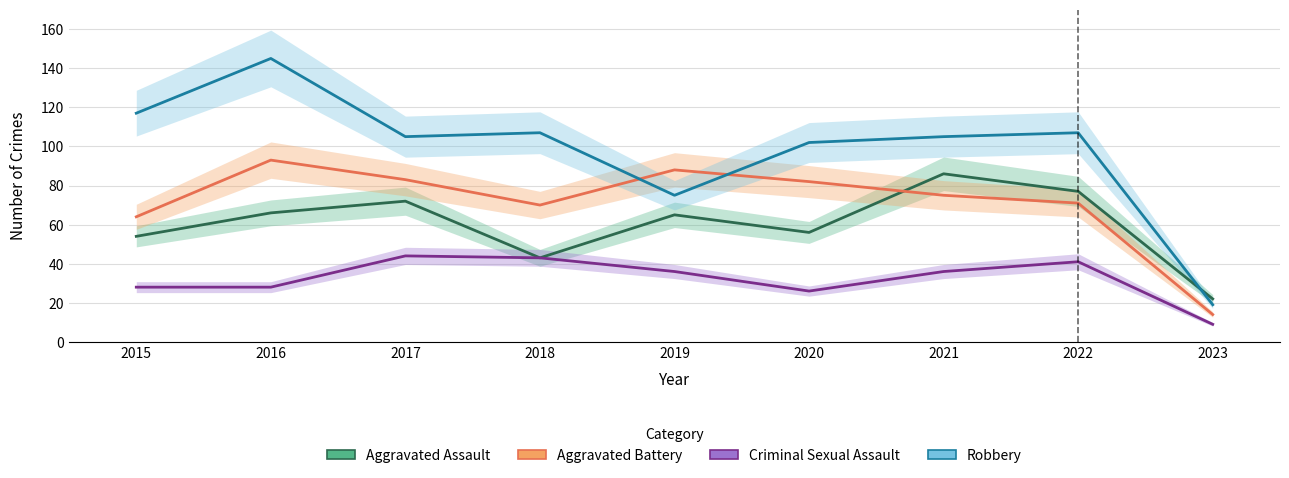

What are all the series names shown in the legend?

Aggravated Assault, Aggravated Battery, Criminal Sexual Assault, Robbery